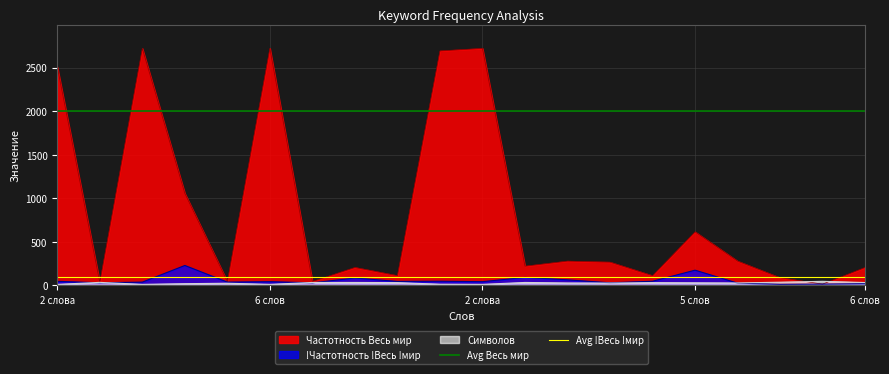

What is the average value of the Avg !Весь !мир series?

100